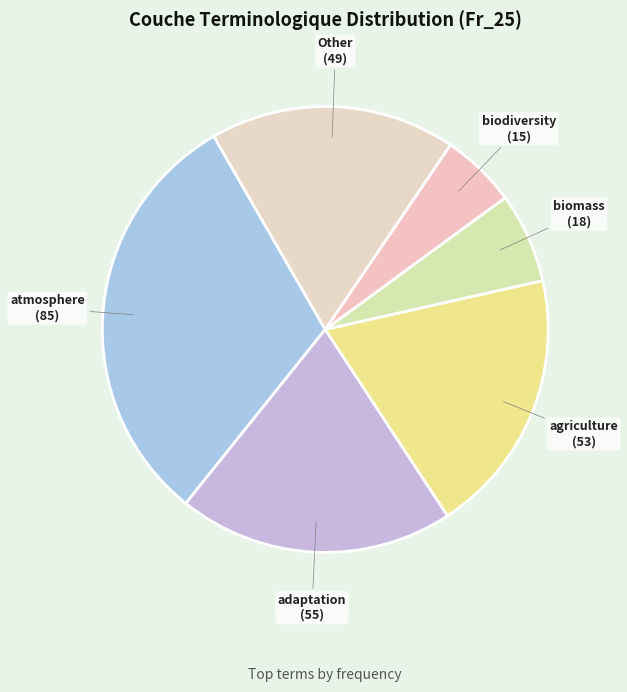

Count the number of slices in the pie.

6